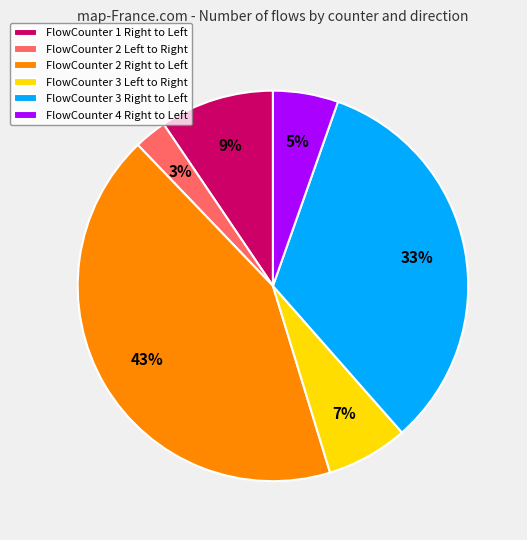

How many segments does this pie chart have?

6